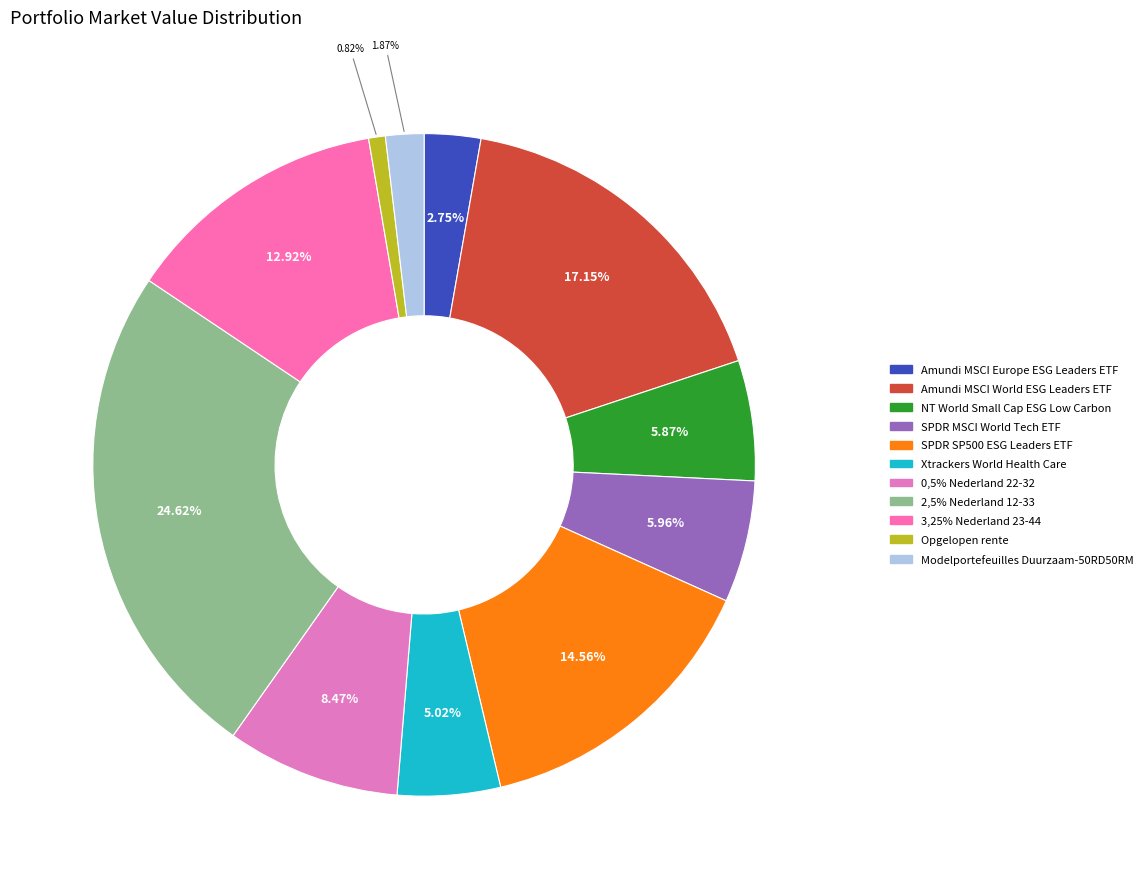

Approximately how many times larger is the value at Modelportefeuilles Duurzaam-50RD50RM compared to NT World Small Cap ESG Low Carbon?

0.3